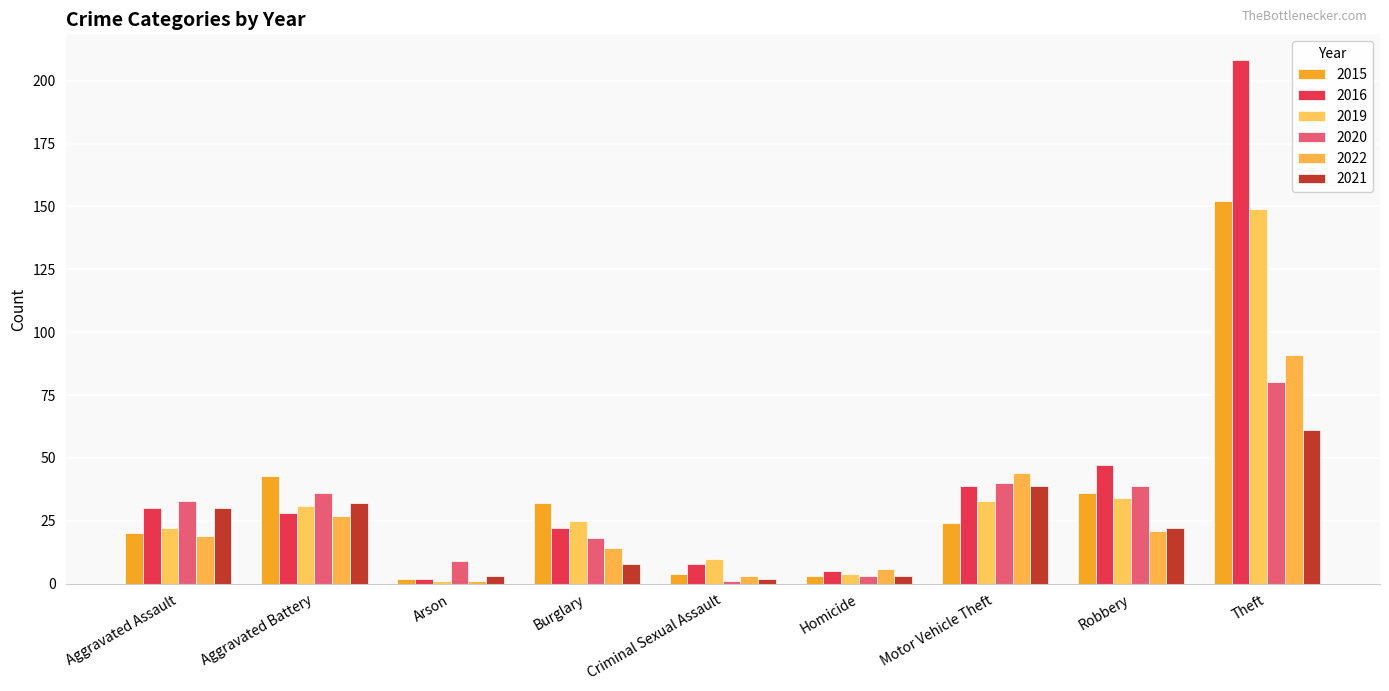

Are the bars horizontal?

No